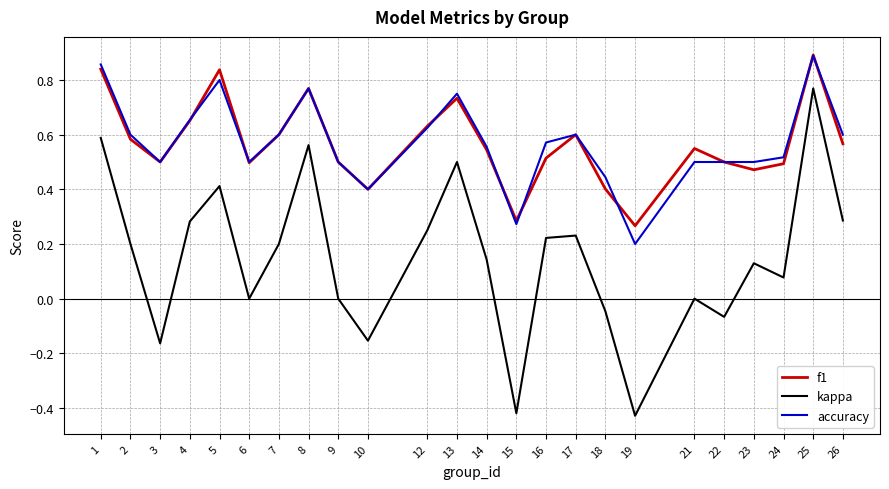

Is it true that accuracy equals 0.2 at 13?

False